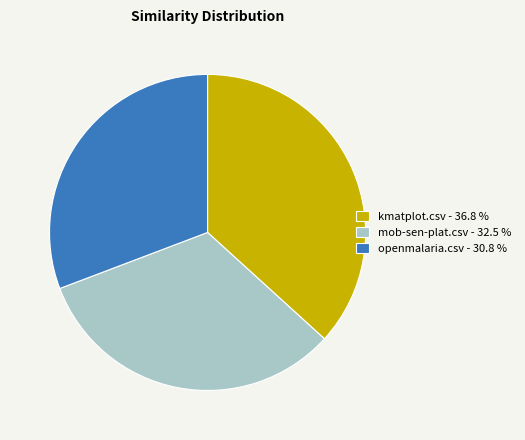

Does kmatplot.csv represent more than half of the total?

No